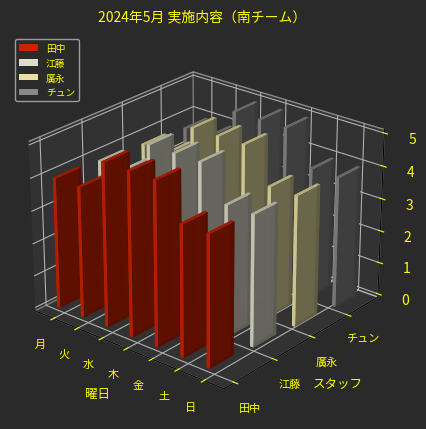

Is it true that 田中 equals 1 at 土?

False